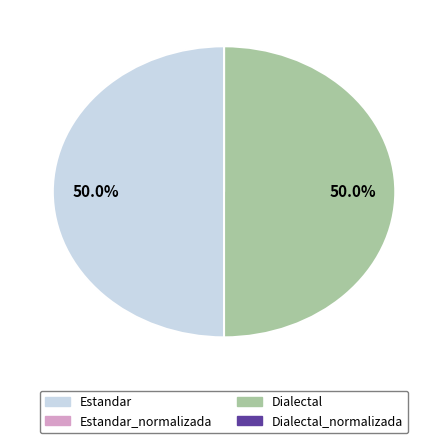

What percentage is NOT represented by Dialectal?

50.0%